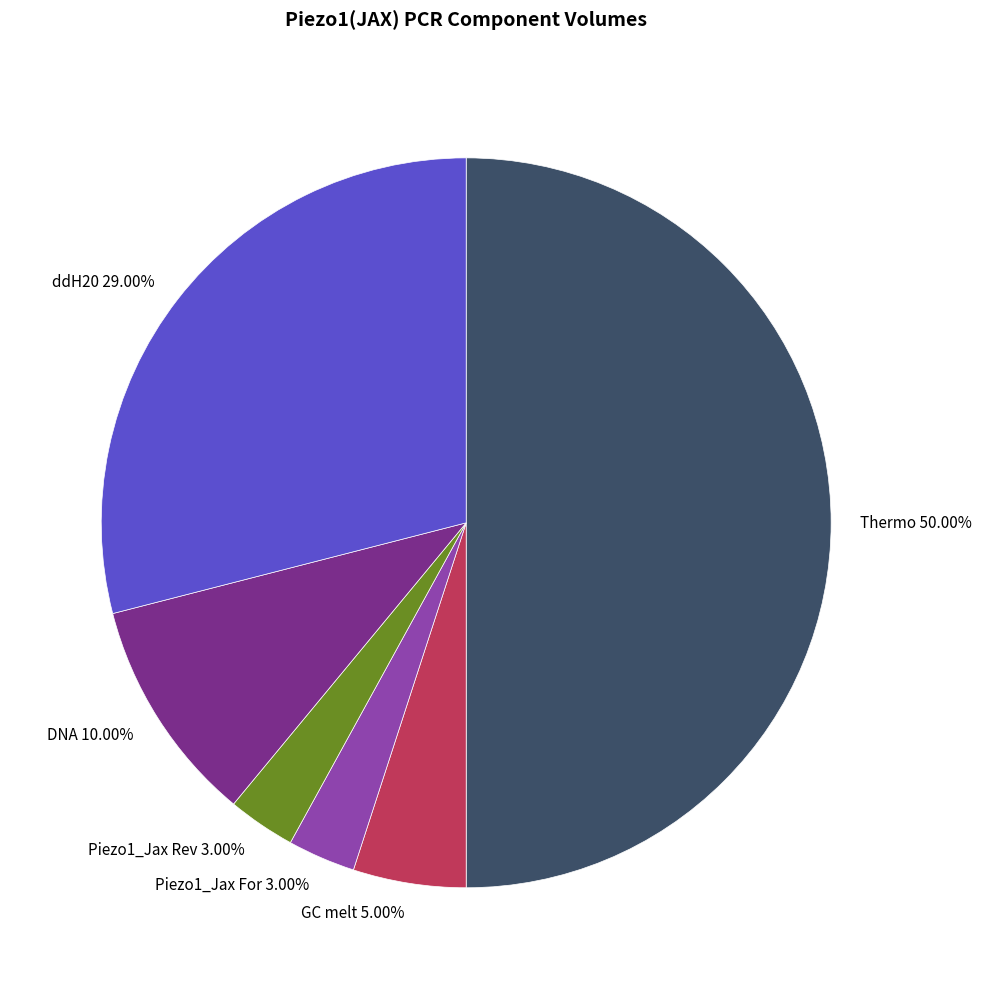

How many segments does this pie chart have?

6